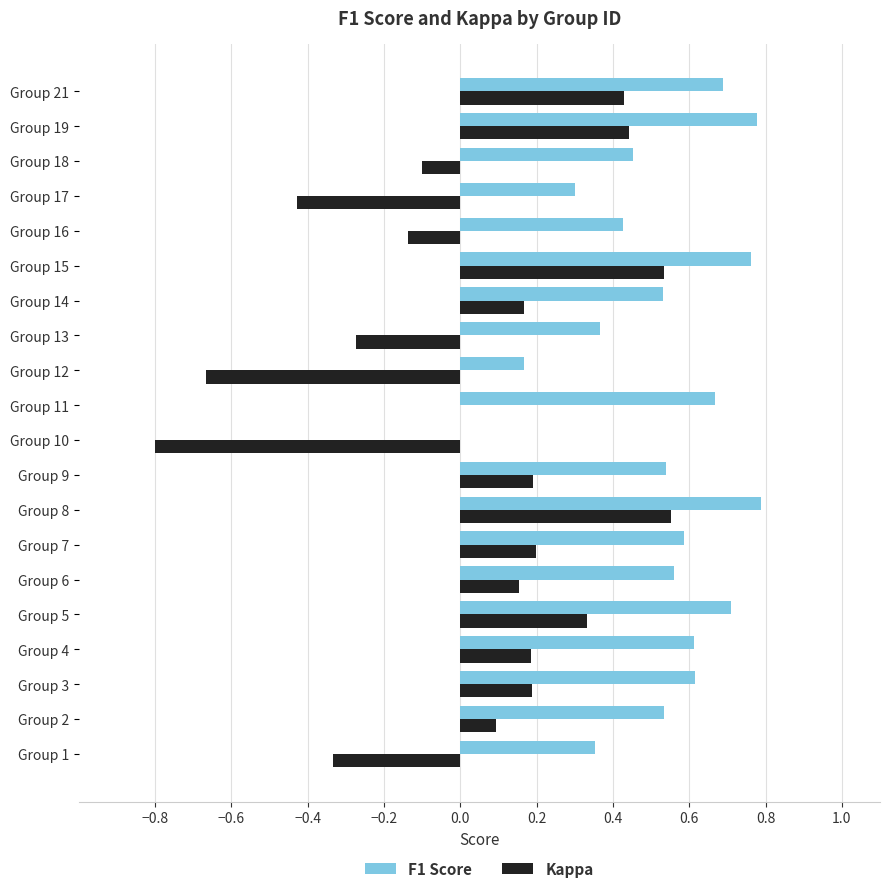

Which series changed the most between Group 2 and Group 17?

Kappa